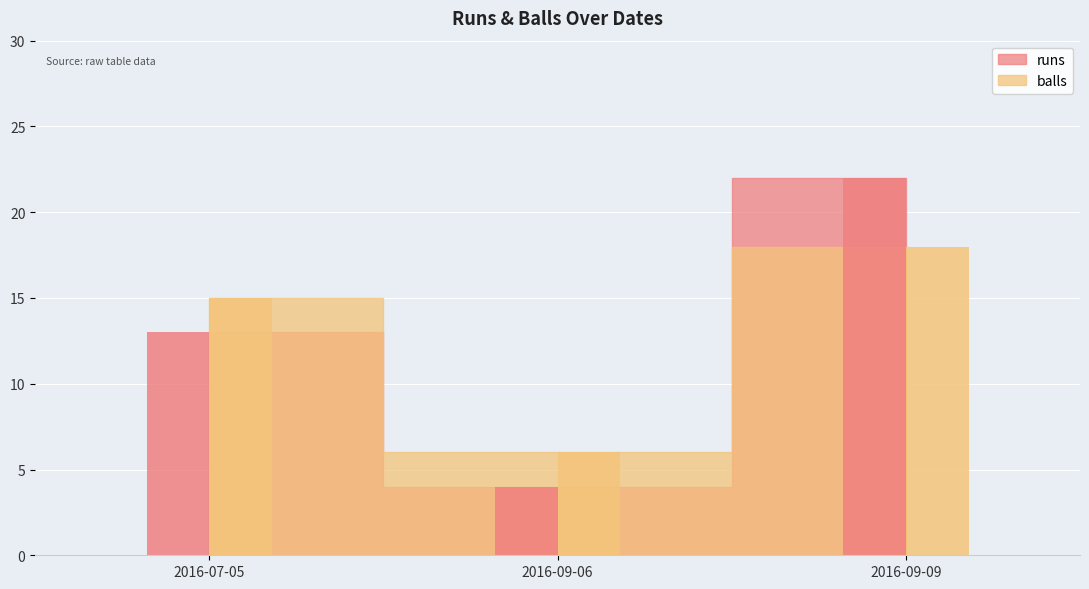

What are all the series names shown in the legend?

runs, balls